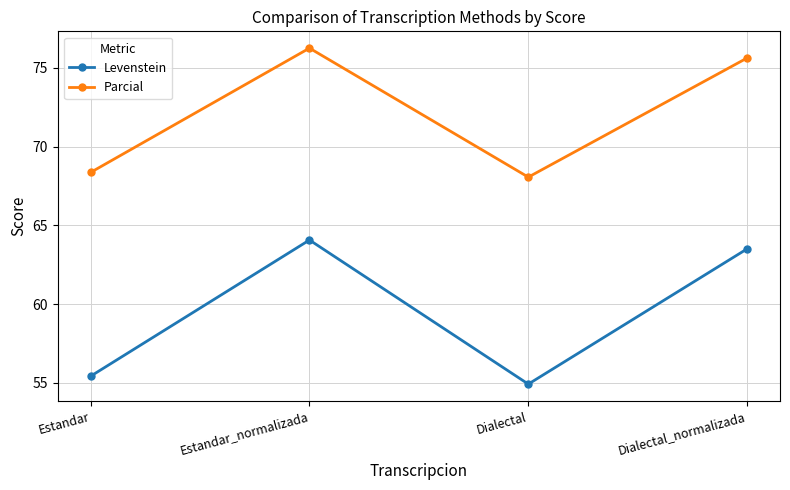

Where does the Parcial series first go above 75?

Estandar_normalizada